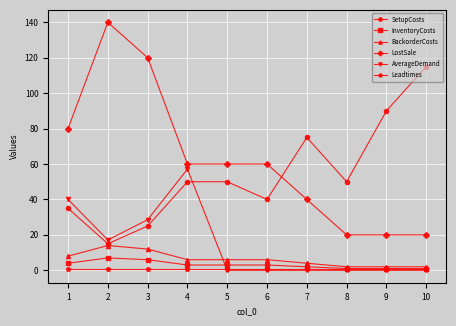

What is the value of the LostSale point at the 10th from the left?

20.0